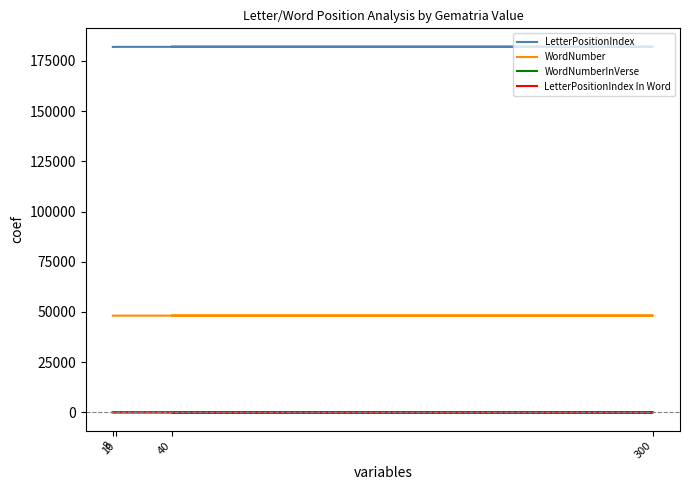

Rank the categories by WordNumber value from lowest to highest.

8, 10, 300, 40